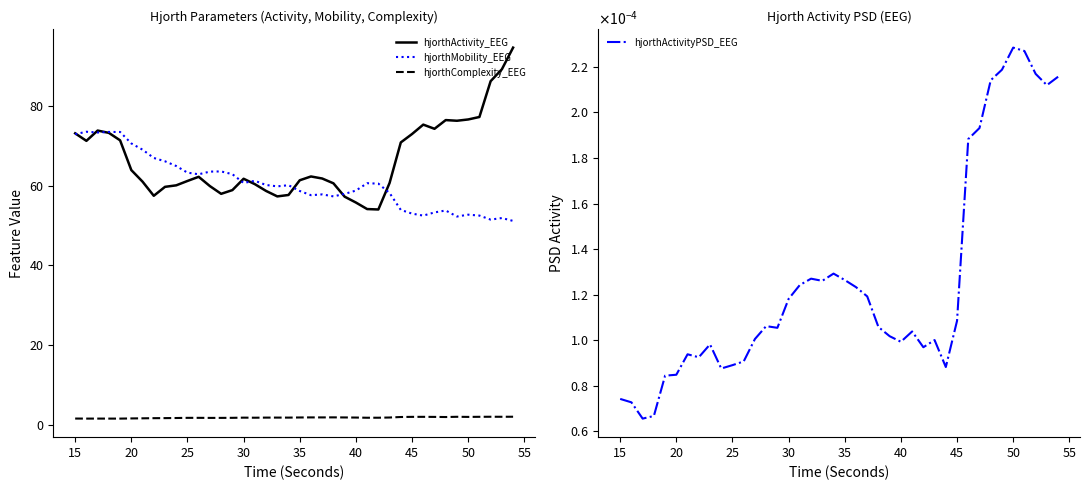

What is the lowest value of the hjorthComplexity_EEG series?

1.5